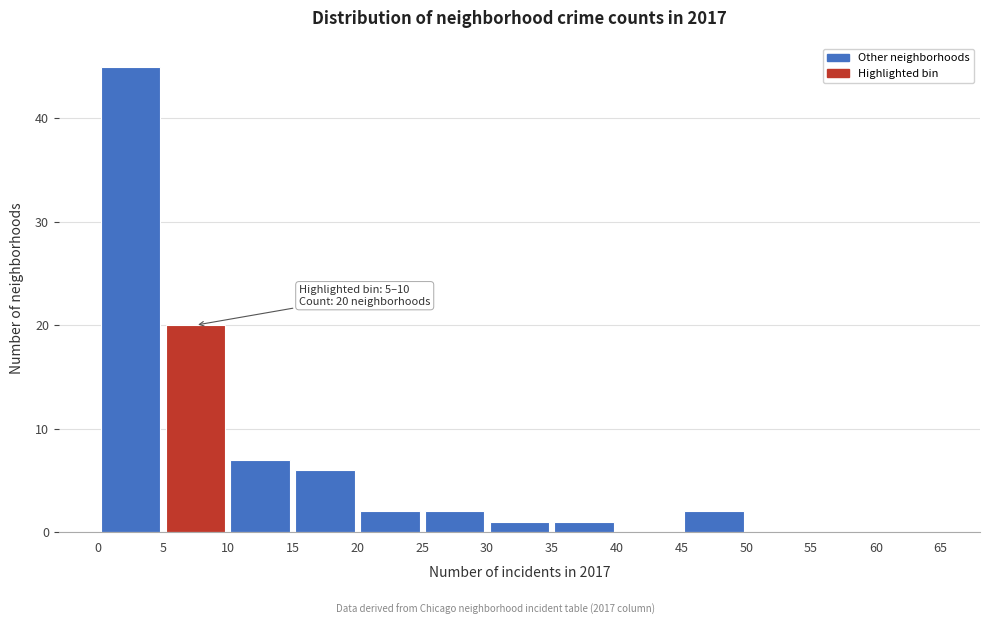

Which range on the x-axis has the tallest bar?

0 to 5